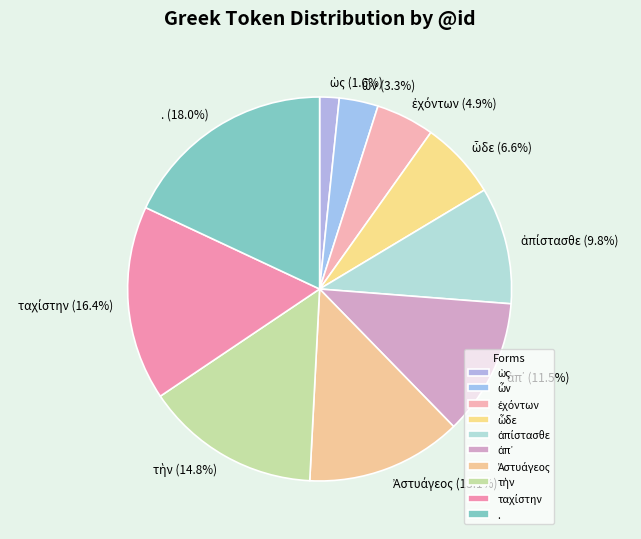

Is there a majority slice in this chart?

No